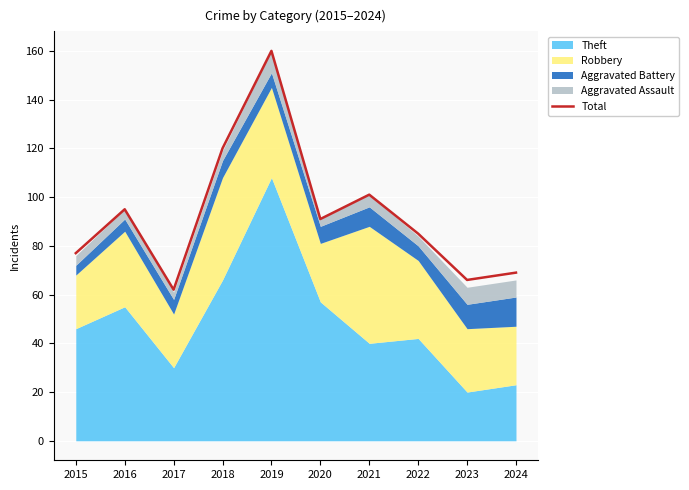

List the labels in order of value, largest first.

2019, 2018, 2021, 2016, 2020, 2022, 2015, 2024, 2023, 2017